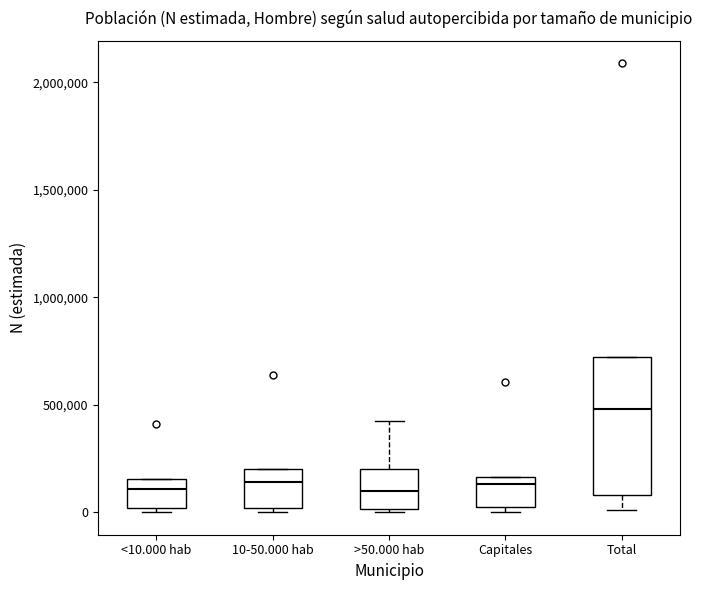

Comparing the boxes themselves (not the whiskers), which one is the tallest?

Total